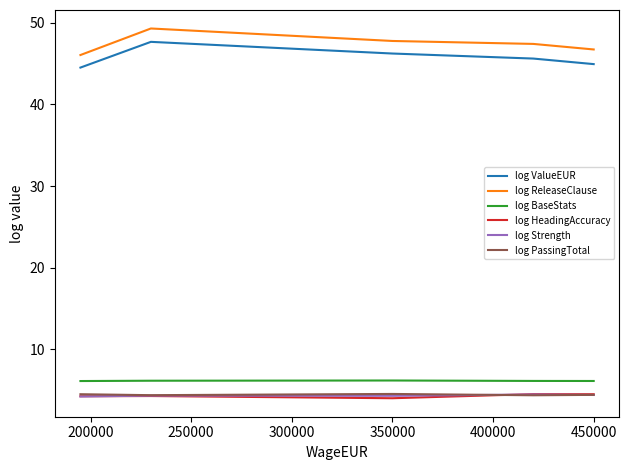

What is the maximum value for log Strength?

4.5